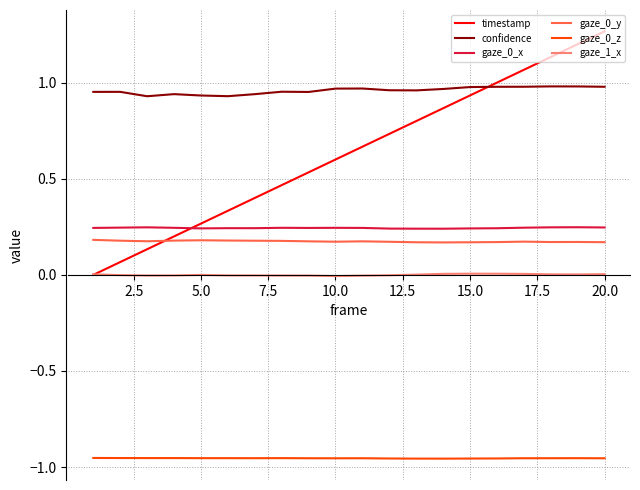

Which series has the largest total across all categories?

confidence